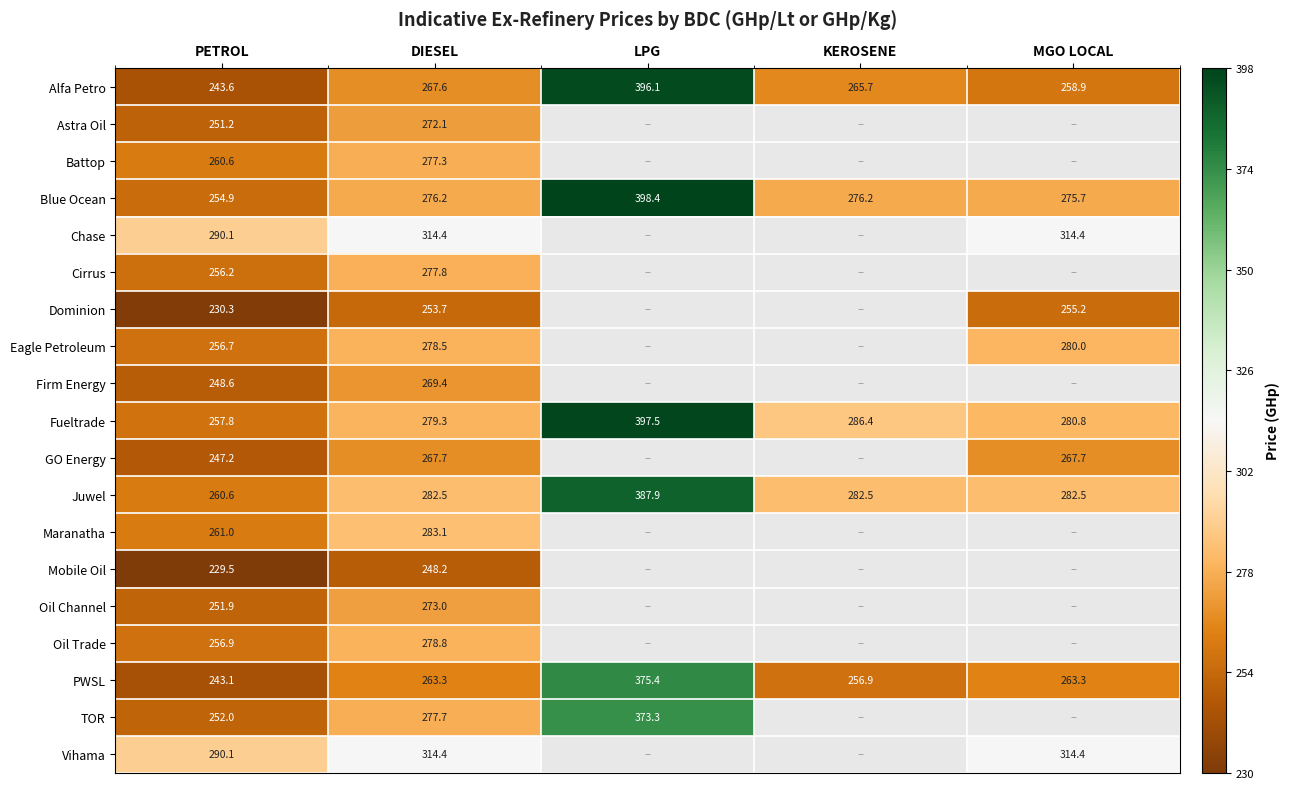

What is the minimum value shown in the chart?

229.5